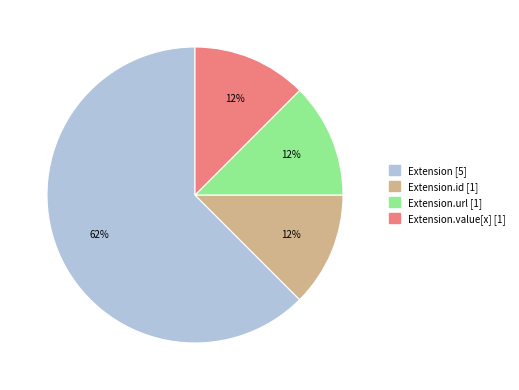

Is there a majority slice in this chart?

Yes